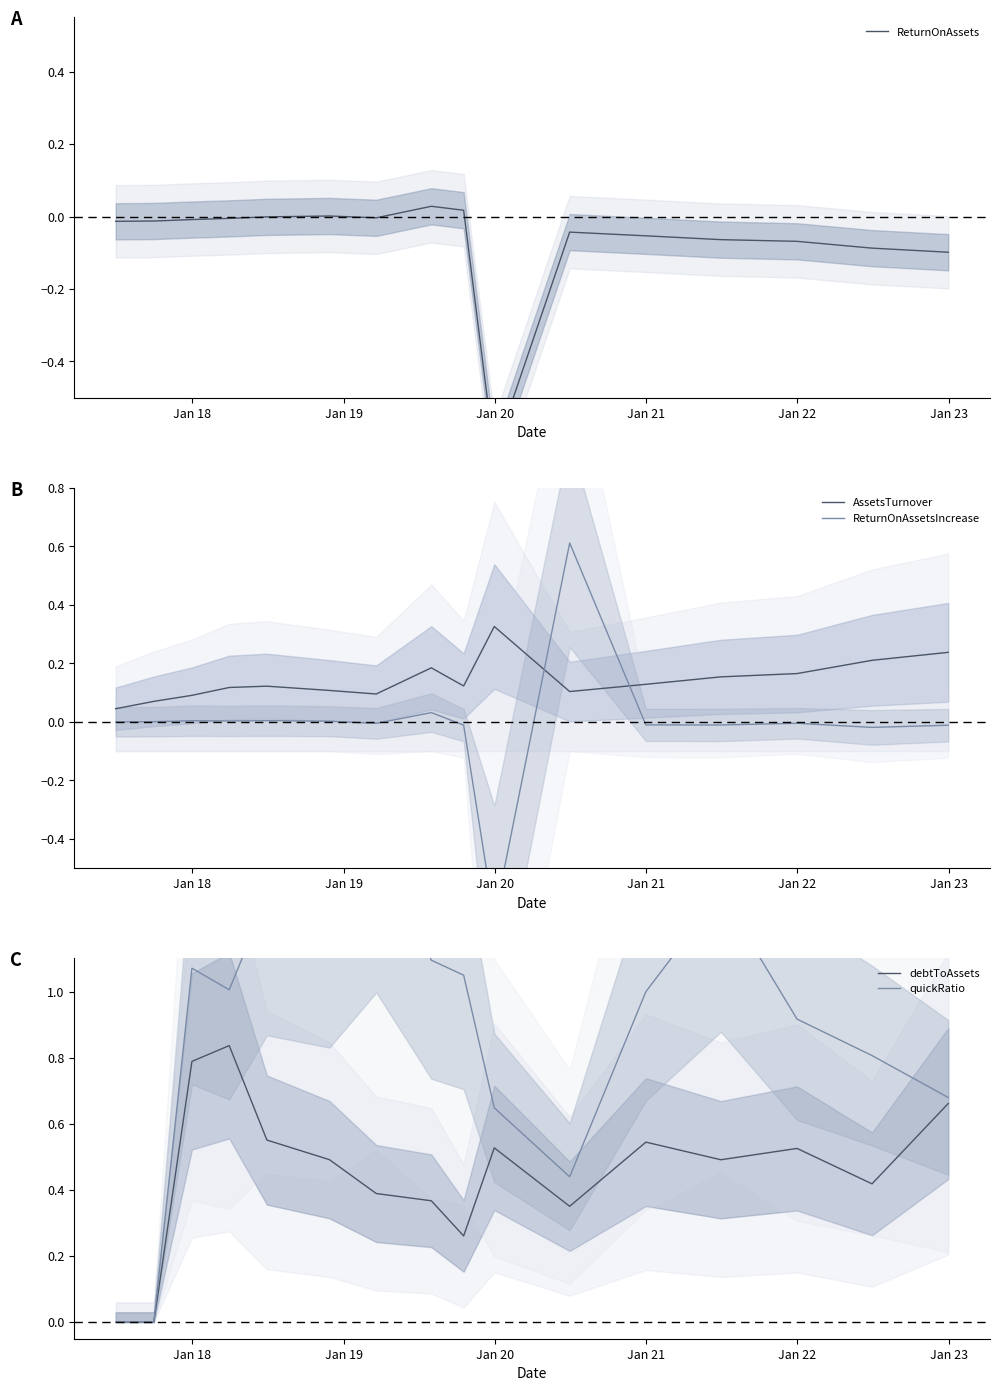

Count the debtToAssets values in the range 0 to 1.

17